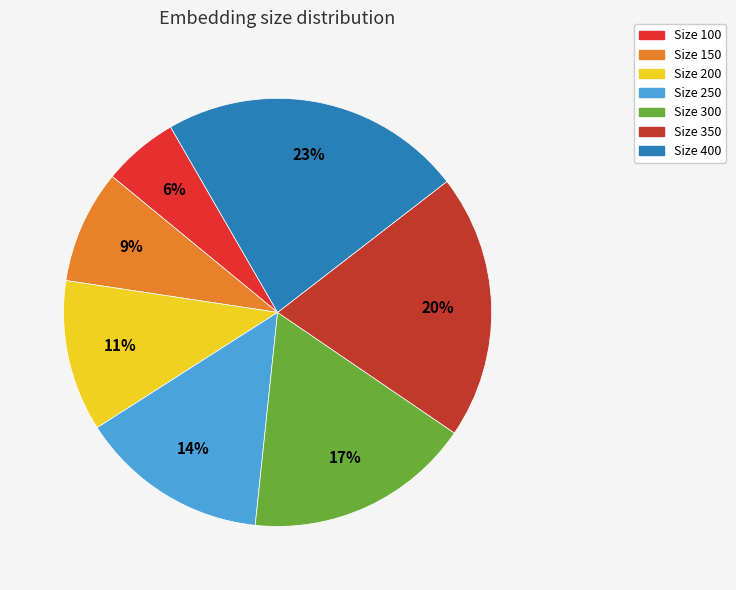

How many slices are in this pie chart?

7